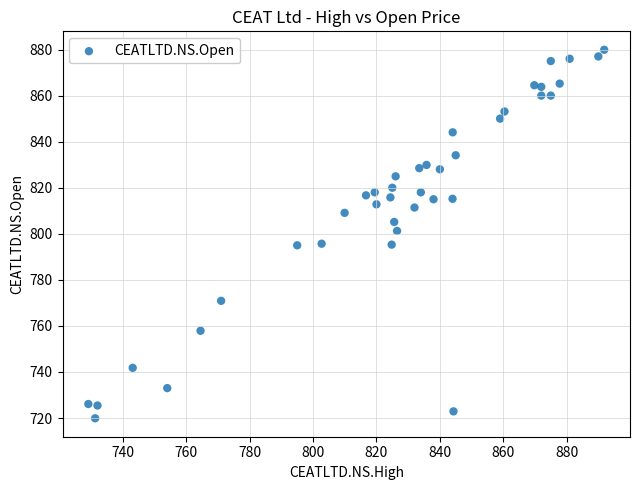

What is the range of X values (max minus min)?

162.8